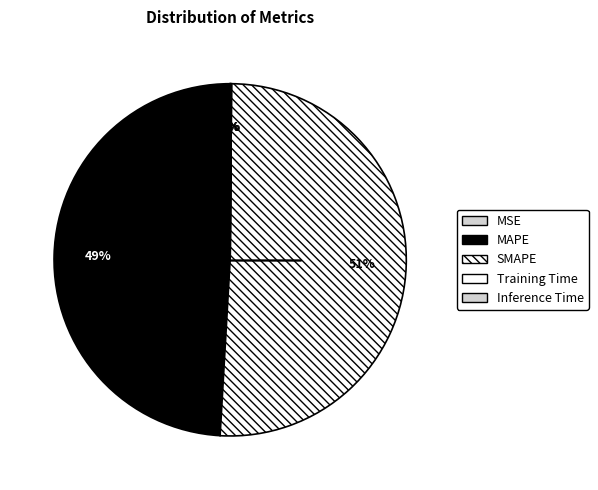

Is it true that Inference Time is 0% of the pie?

True